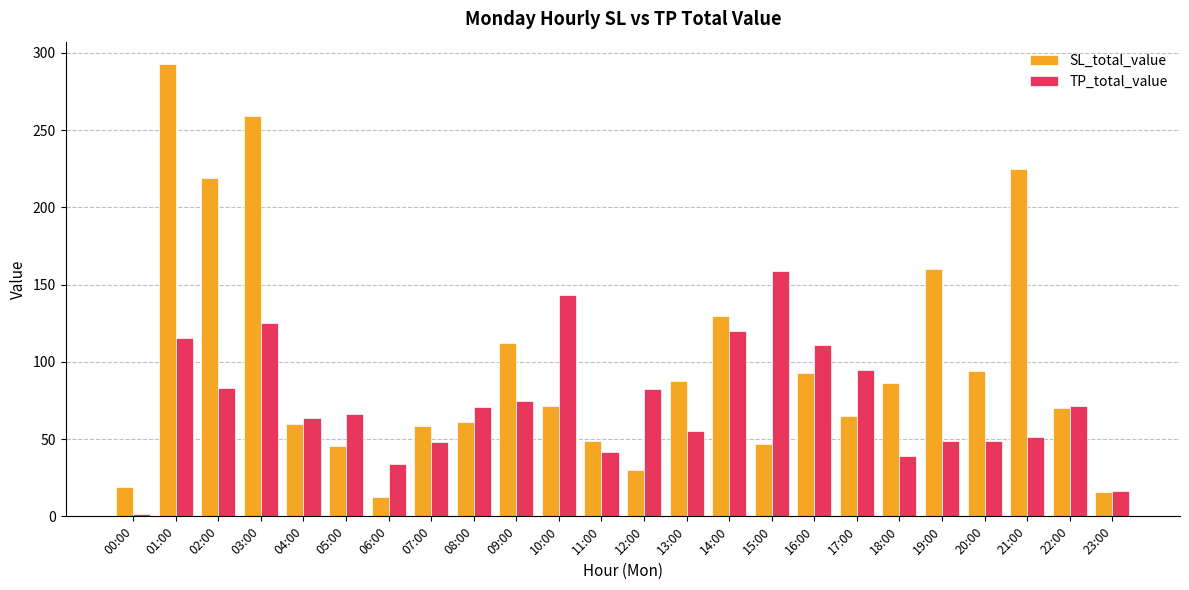

What is the value of the SL_total_value bar at the 6th from the left?

45.4